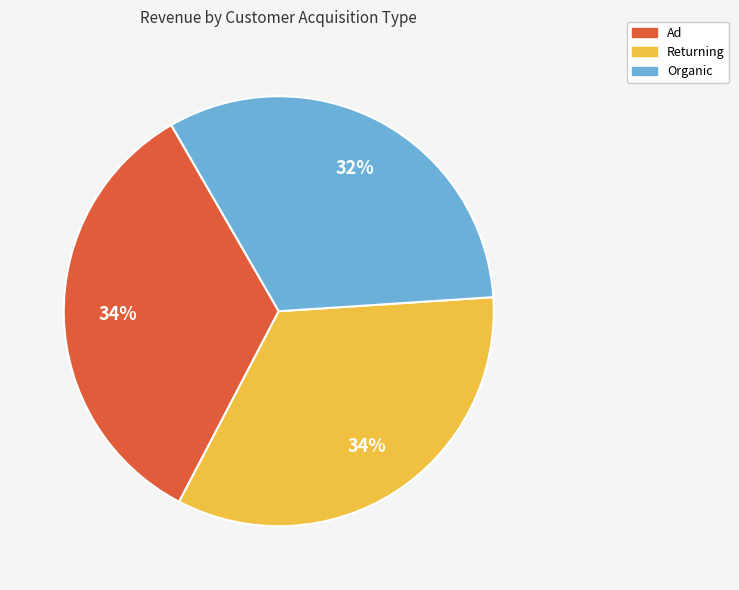

Approximately how many times larger is the value at Organic compared to Ad?

0.9